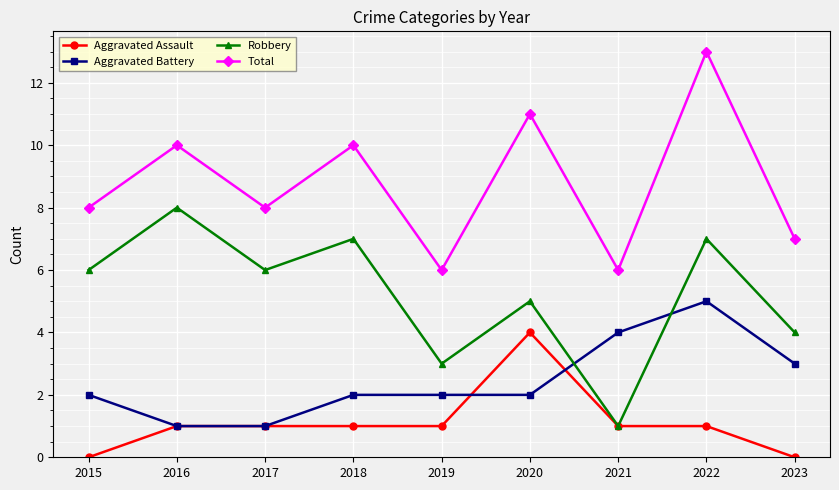

True or false: Aggravated Assault has a value of 1 at 2019.

True